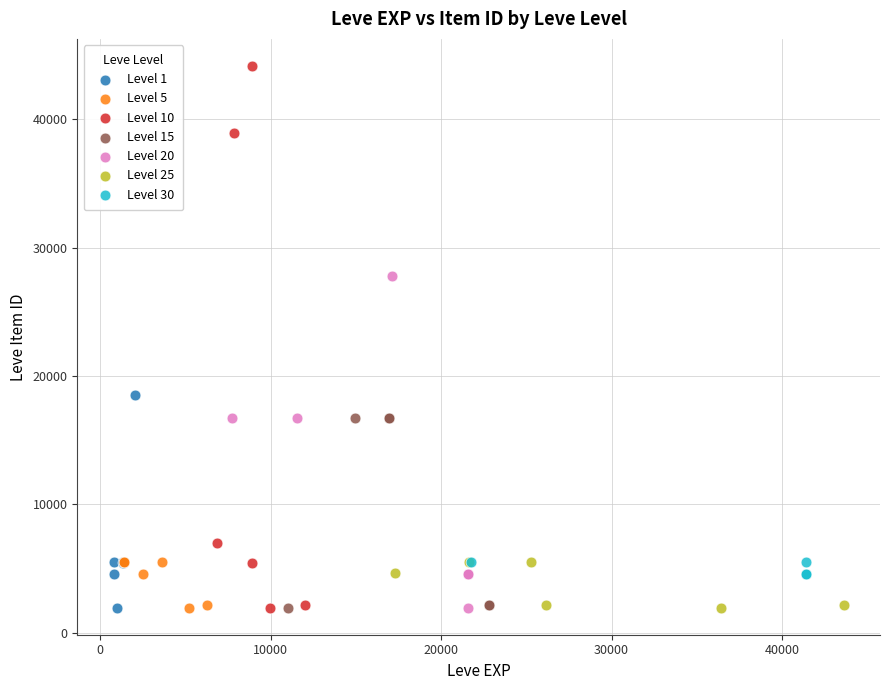

Which series has the largest Y range (max minus min)?

Level 10